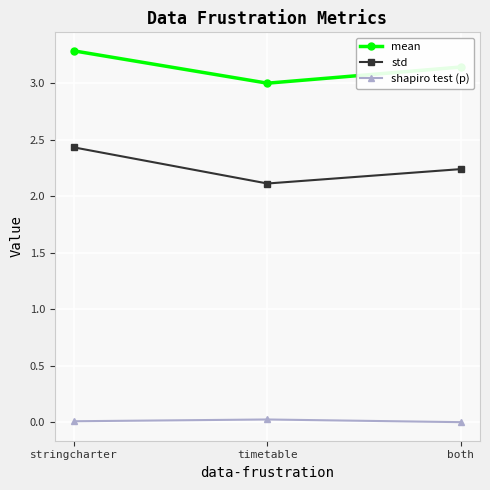

What is the label of the 2nd point from the right?

timetable